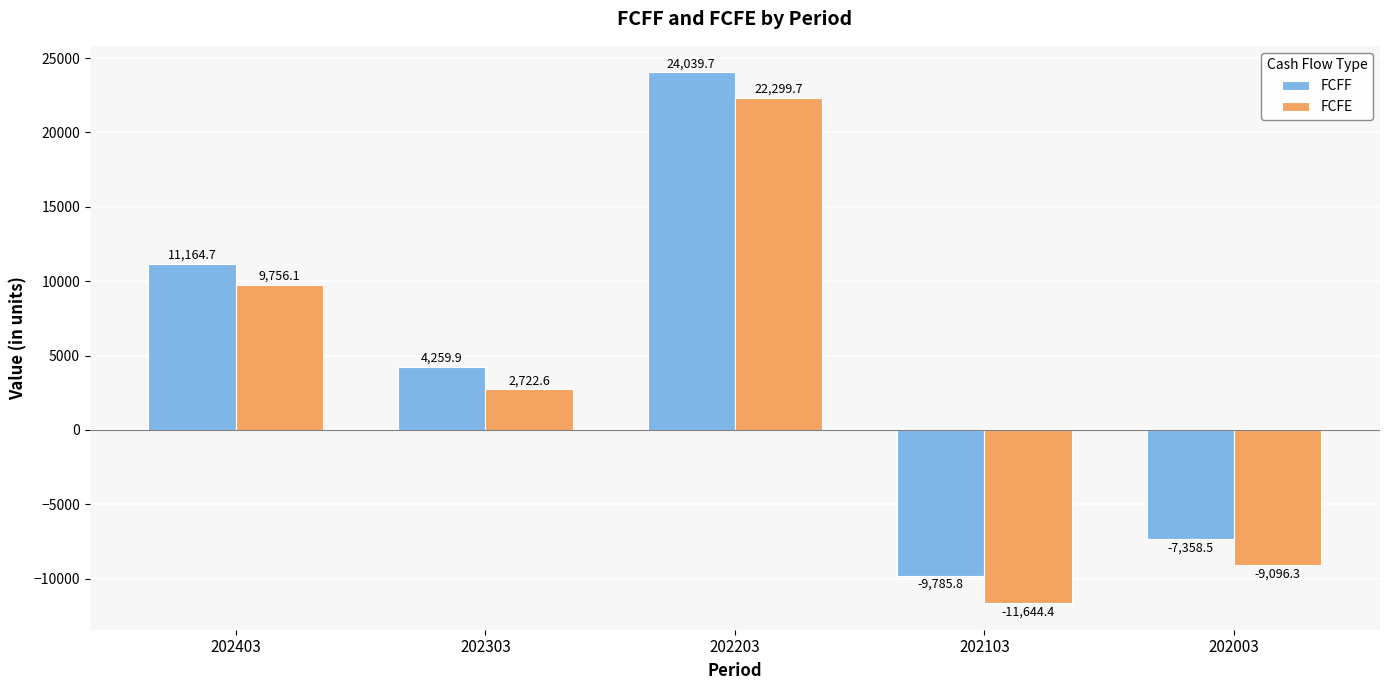

What are all the series names shown in the legend?

FCFF, FCFE